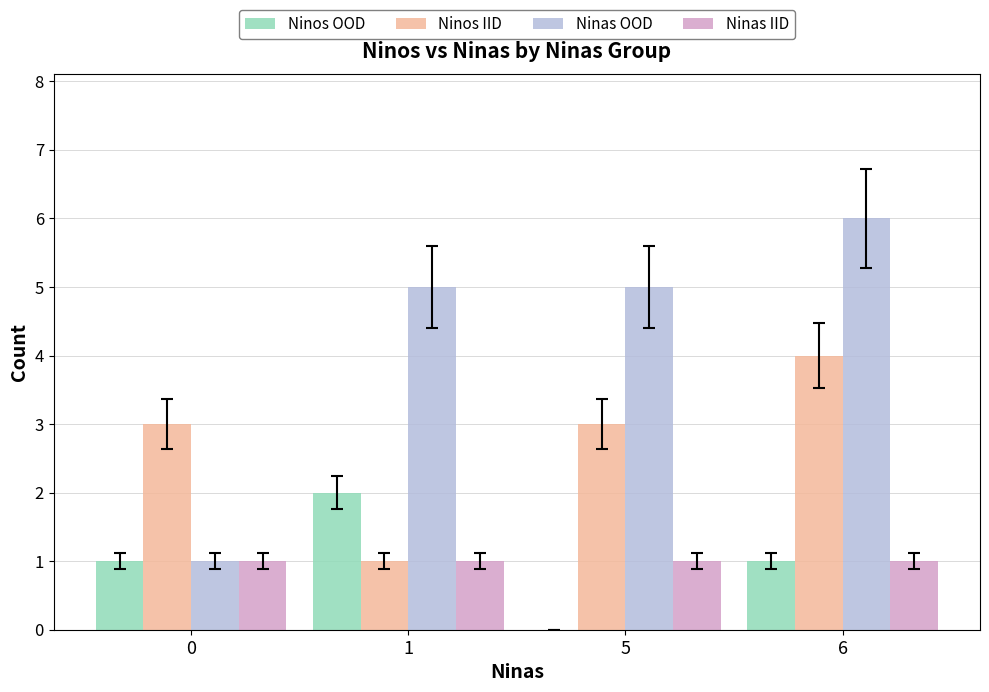

Count the number of categories in the chart.

4